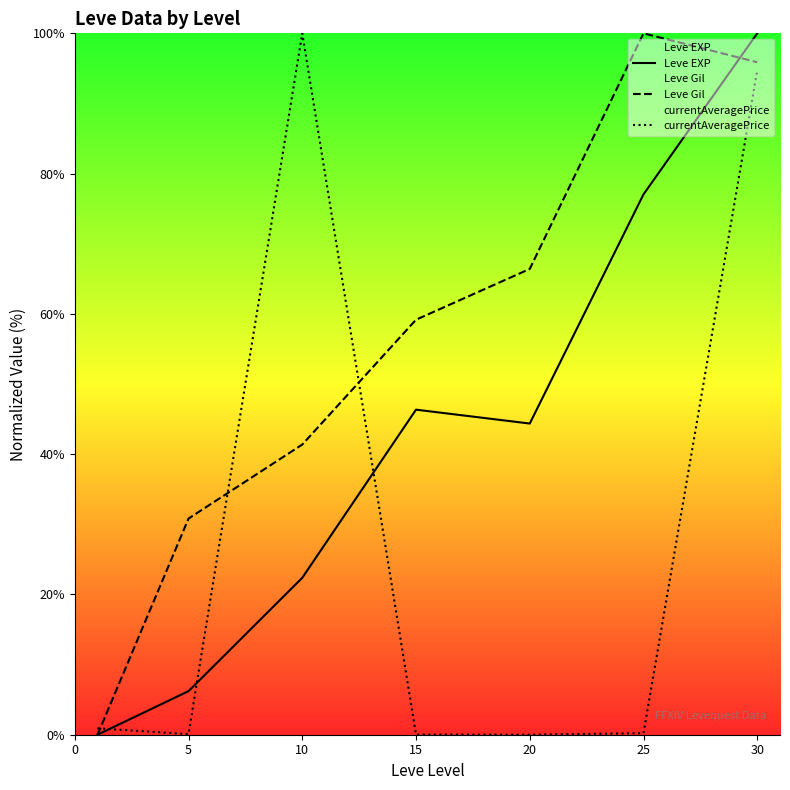

At how many categories does at least one series exceed 51?

5